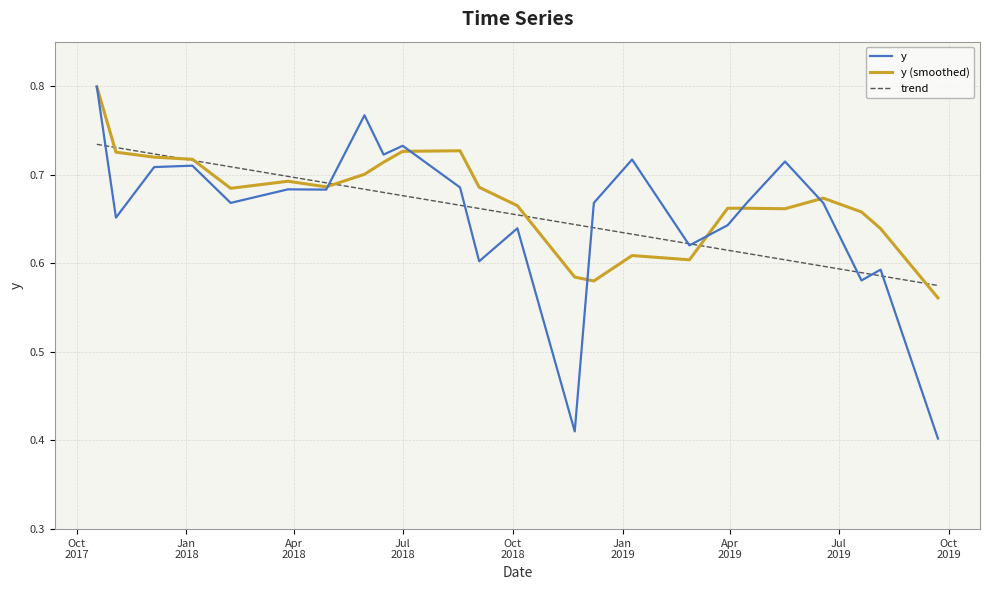

Which series has the largest range (max minus min)?

y